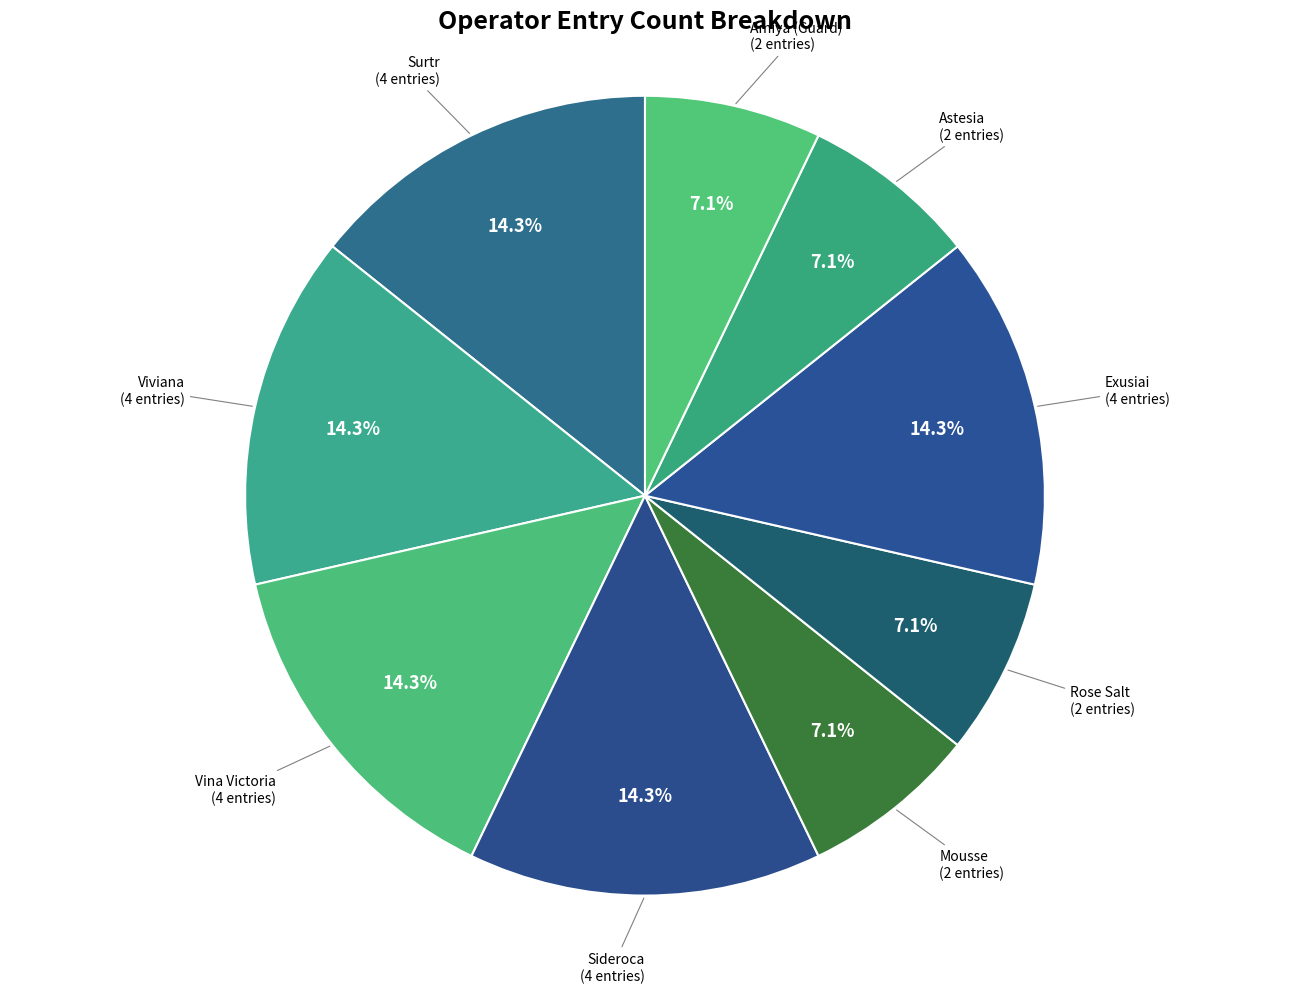

How many segments does this pie chart have?

9